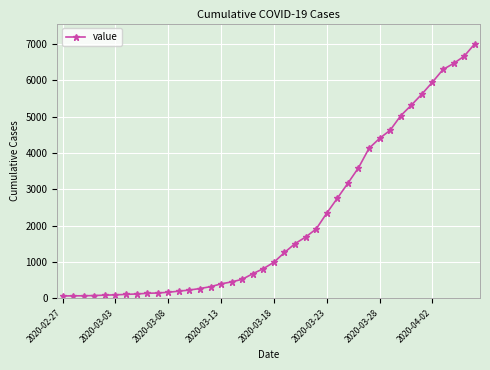

What is the greatest value displayed?

7003